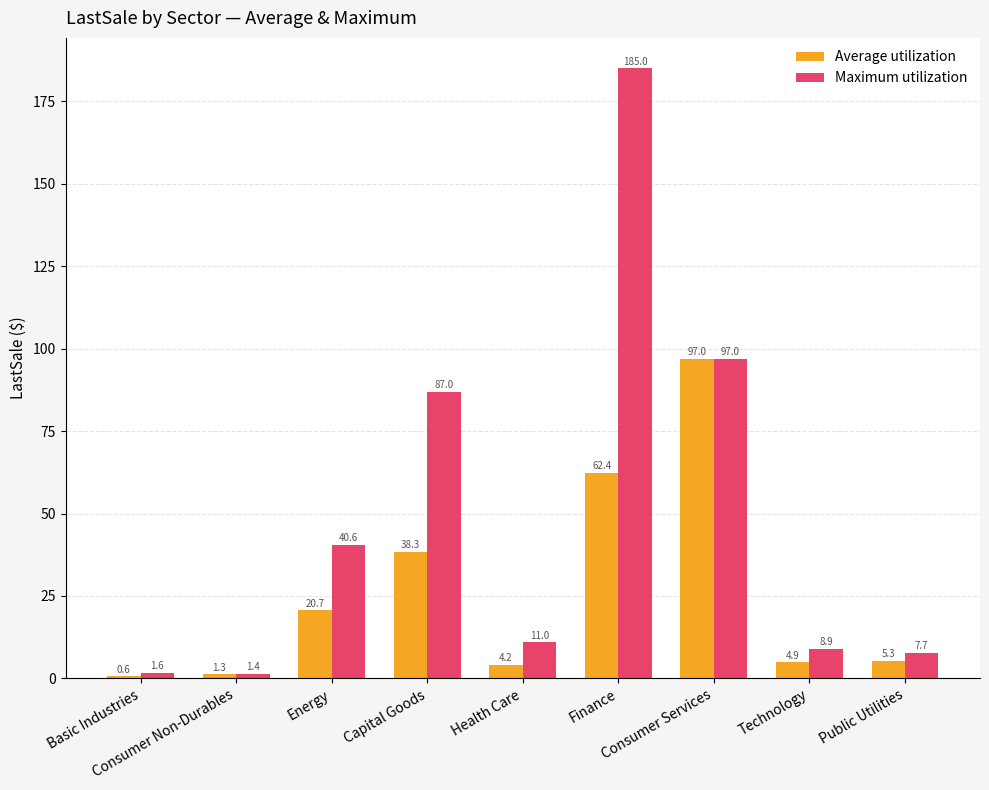

Which category has the highest value in the Maximum utilization series?

Finance